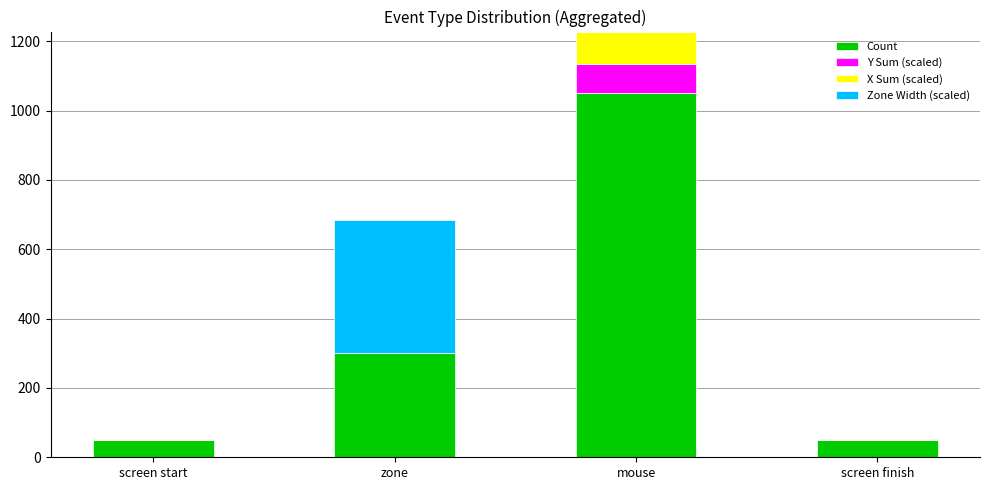

Which category has the highest value in the Count series?

mouse